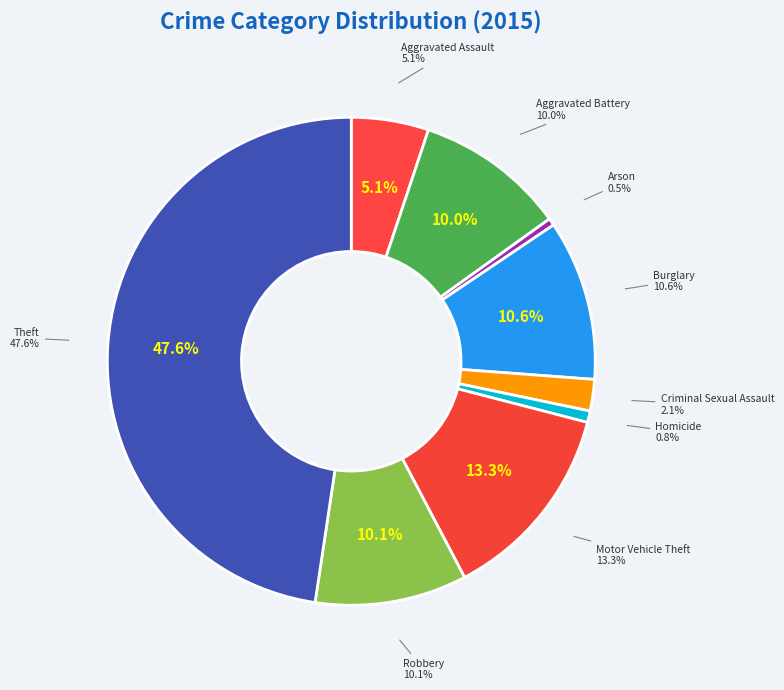

Rank the categories by value from highest to lowest.

Theft, Motor Vehicle Theft, Burglary, Robbery, Aggravated Battery, Aggravated Assault, Criminal Sexual Assault, Homicide, Arson